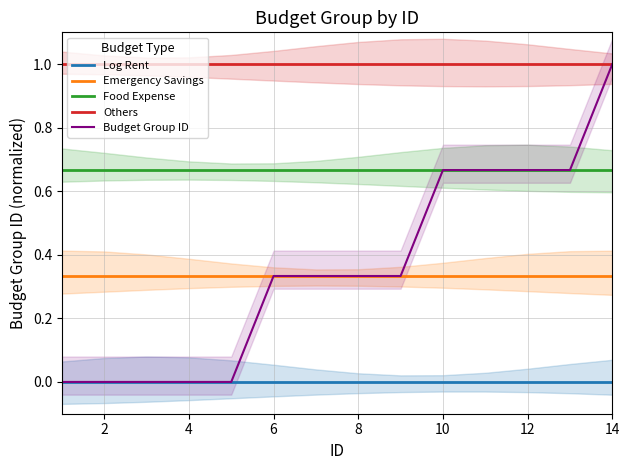

True or false: Log Rent has more than 1 interior local peaks.

False